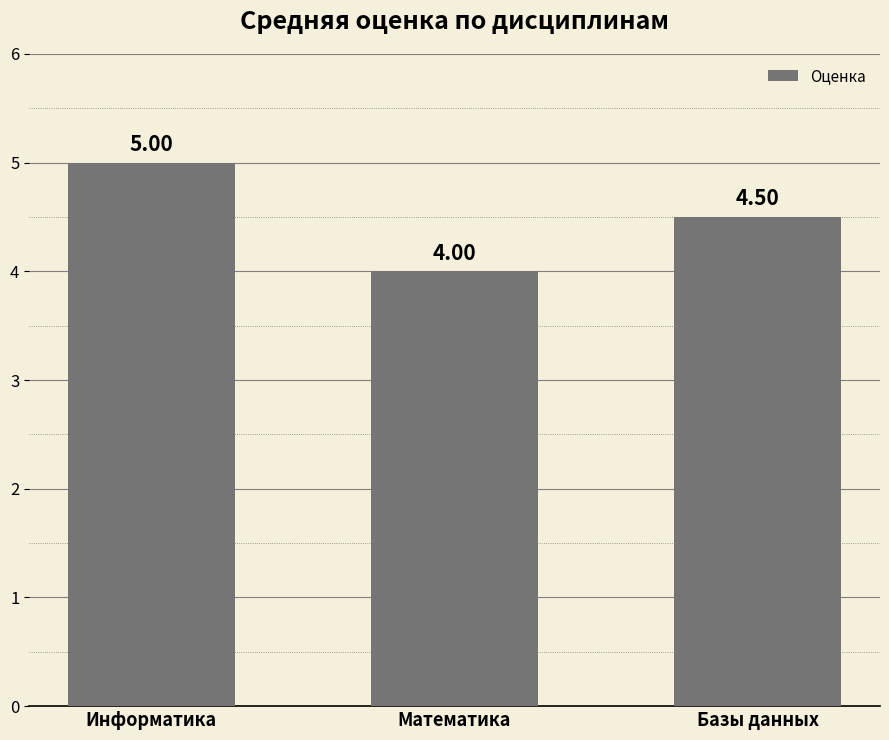

Approximately how many times larger is the value at Математика compared to Базы данных?

0.9